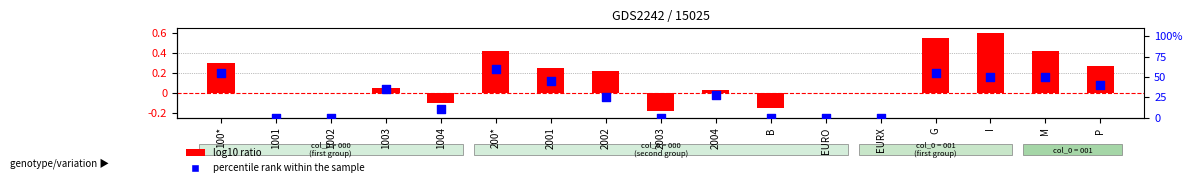

Which series reaches the maximum Y coordinate?

log10 ratio